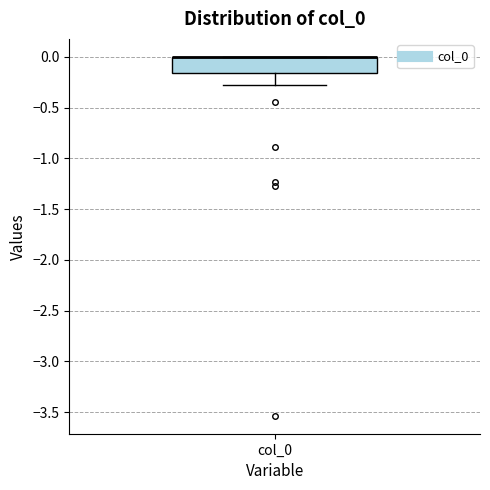

Where is the lower edge of the box for col_0 on the y-axis? The values are not printed on the chart, so give them approximately, as read against the axis.

-0.15